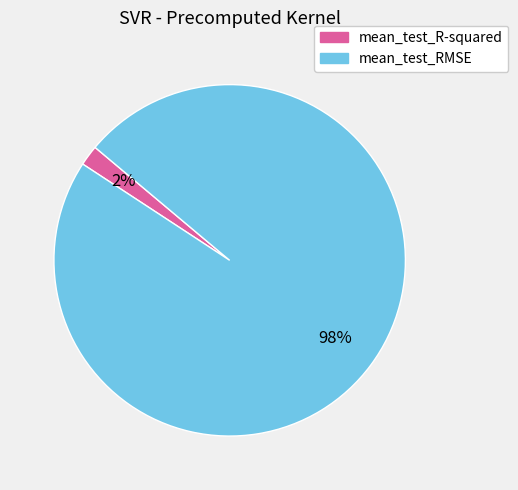

To the nearest percent, what is the difference between the largest and smallest slice percentages?

96%